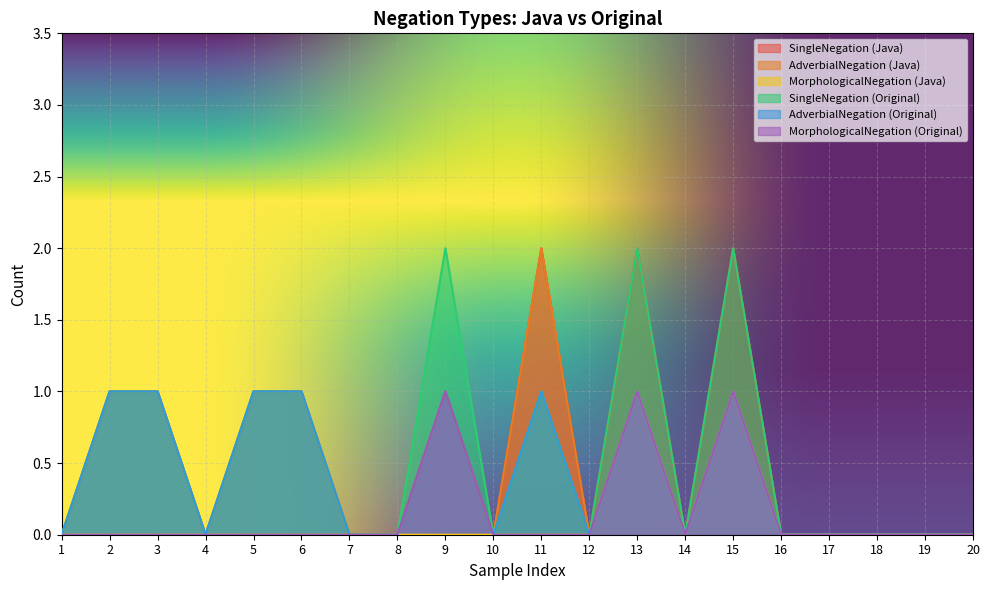

Reading right to left, extract all data points from this chart.

SingleNegation (Java): 0	0	0	0	0	2	0	2	0	2	0	1	0	0	1	1	0	1	1	0
AdverbialNegation (Java): 0	0	0	0	0	1	0	1	0	2	0	1	0	0	1	1	0	1	1	0
MorphologicalNegation (Java): 0	0	0	0	0	1	0	1	0	0	0	0	0	0	0	0	0	0	0	0
SingleNegation (Original): 0	0	0	0	0	2	0	2	0	1	0	2	0	0	1	1	0	1	1	0
AdverbialNegation (Original): 0	0	0	0	0	1	0	1	0	1	0	1	0	0	1	1	0	1	1	0
MorphologicalNegation (Original): 0	0	0	0	0	1	0	1	0	0	0	1	0	0	0	0	0	0	0	0